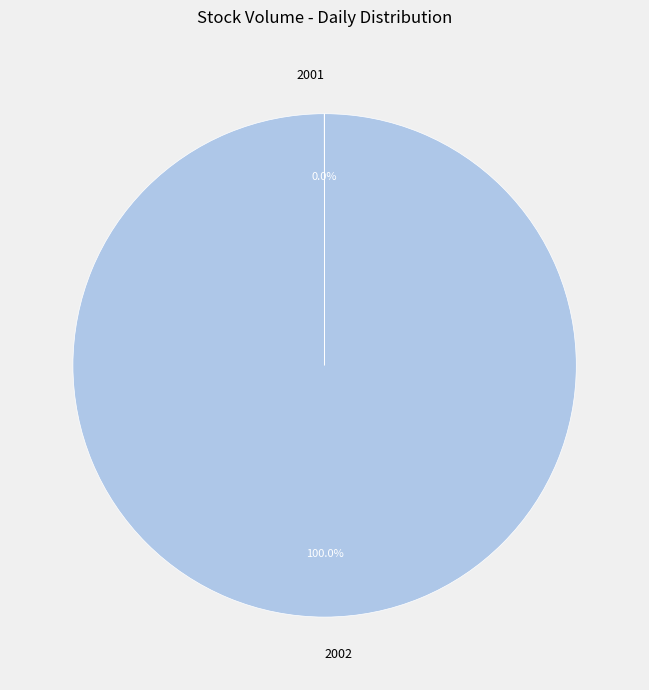

Does any single category account for the majority?

Yes